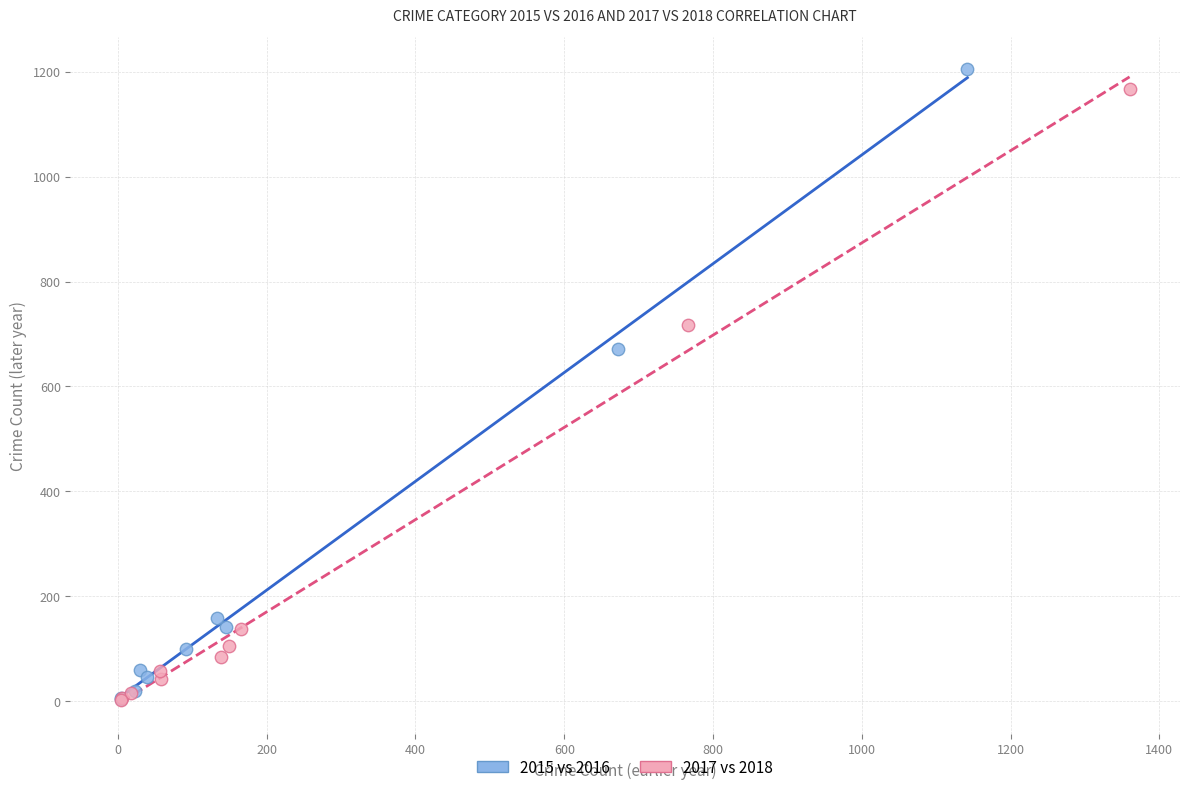

What are all the series names shown in the legend?

2015 vs 2016, 2017 vs 2018